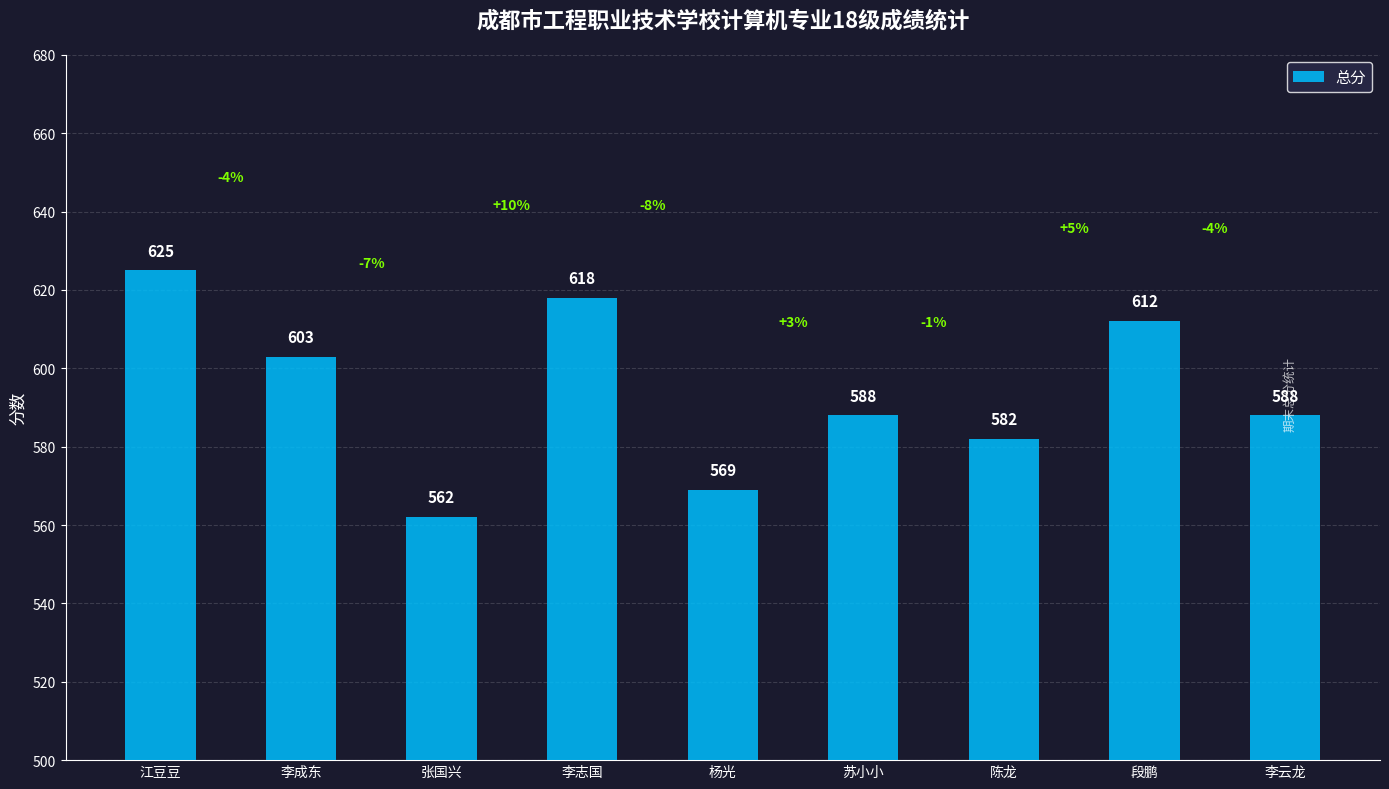

At which label does the data first exceed 588?

江豆豆